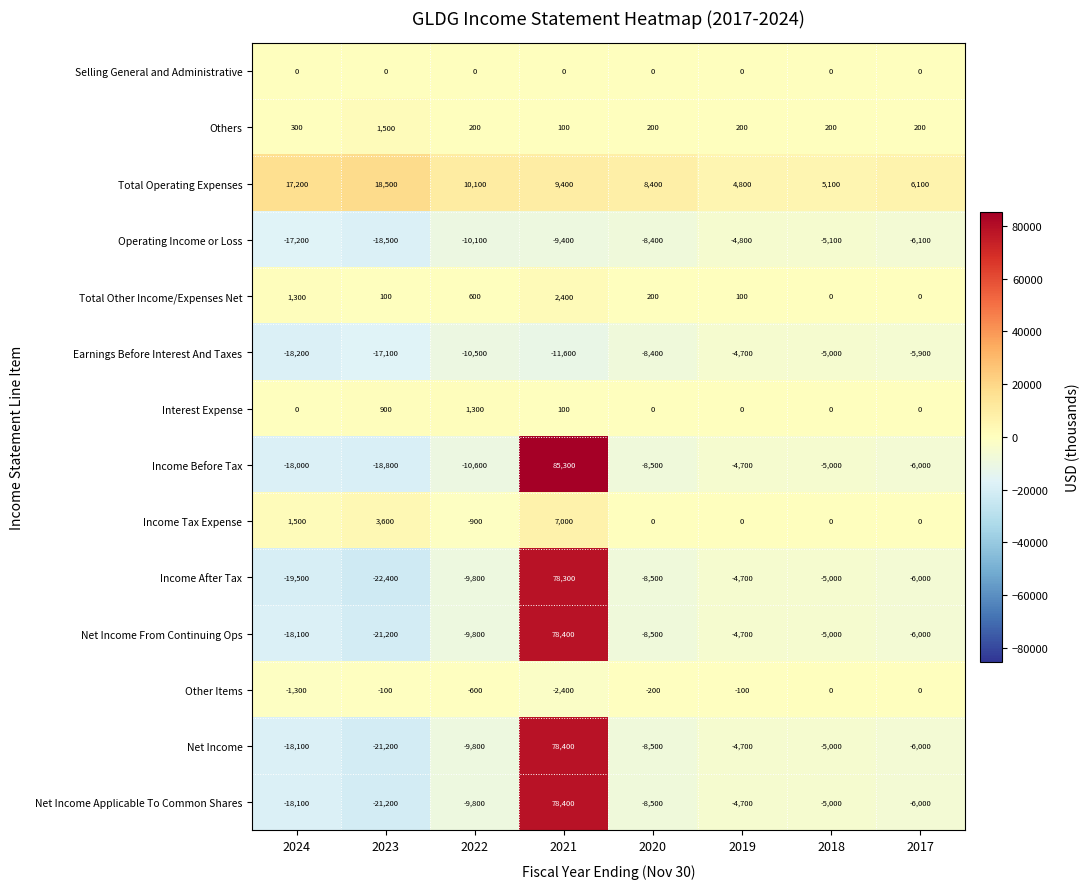

At which category is the sum across all series the highest?

2021